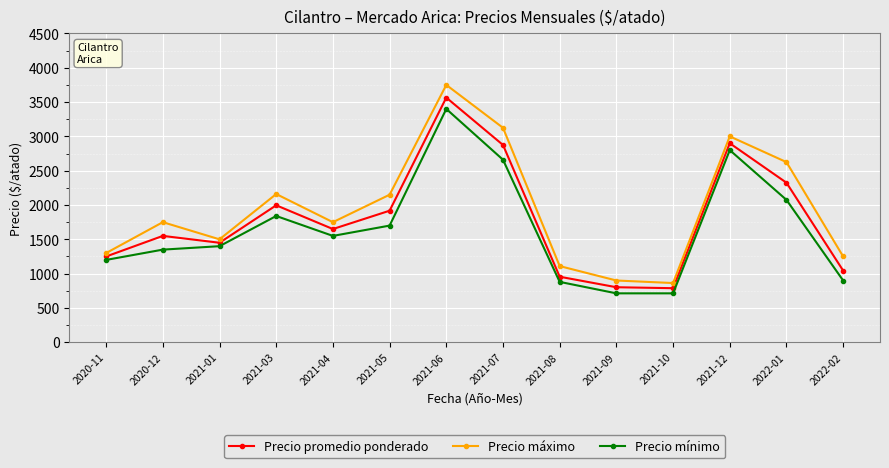

Does the chart display data point markers on the line(s)?

Yes